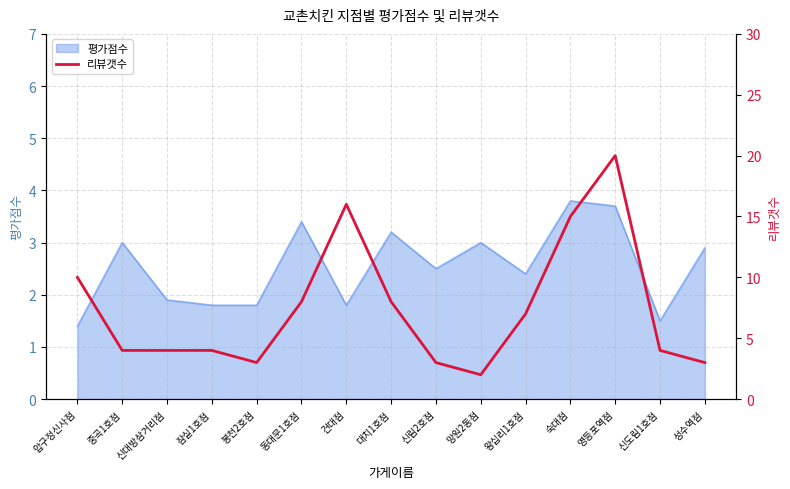

How many categories are shown in the chart?

15